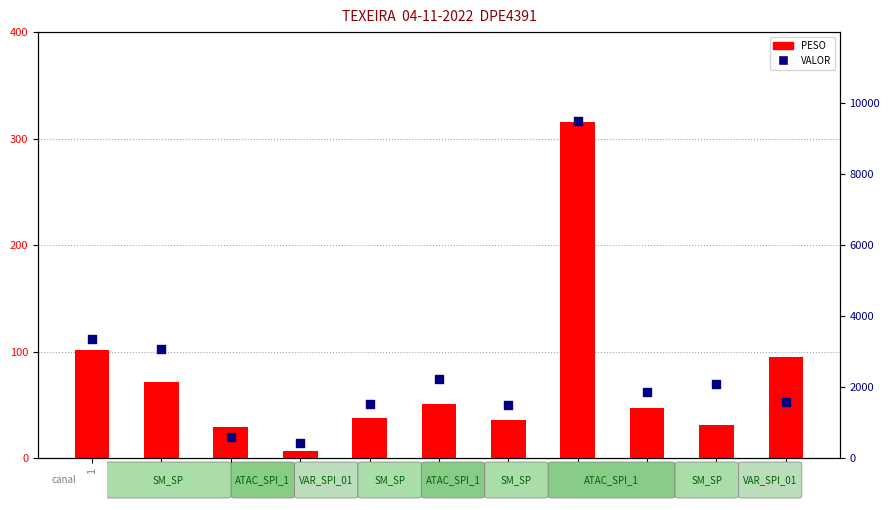

Which series reaches the minimum Y coordinate?

PESO